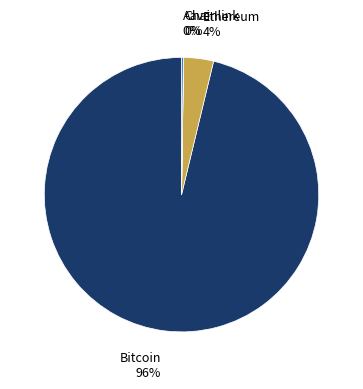

Is there a majority slice in this chart?

Yes